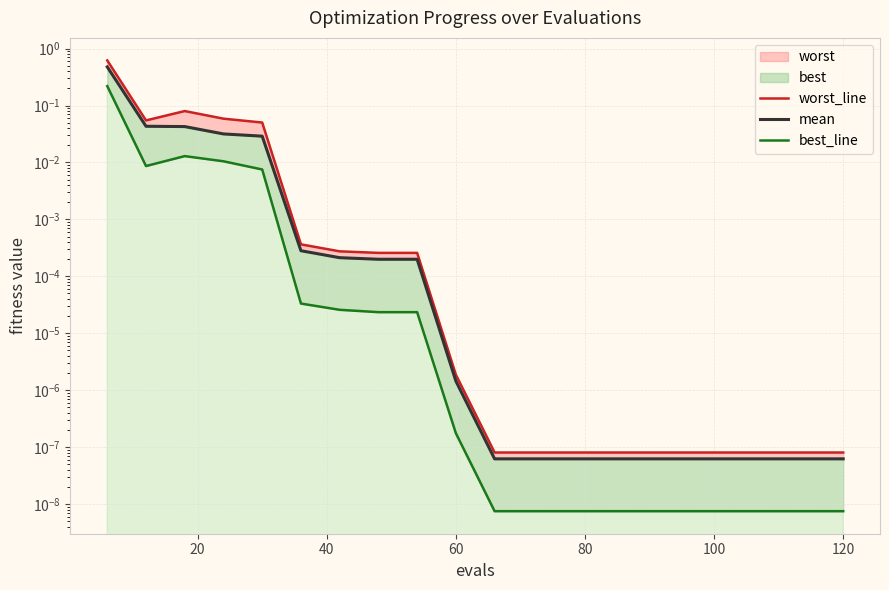

True or false: best_line and worst_line intersect in this chart.

False